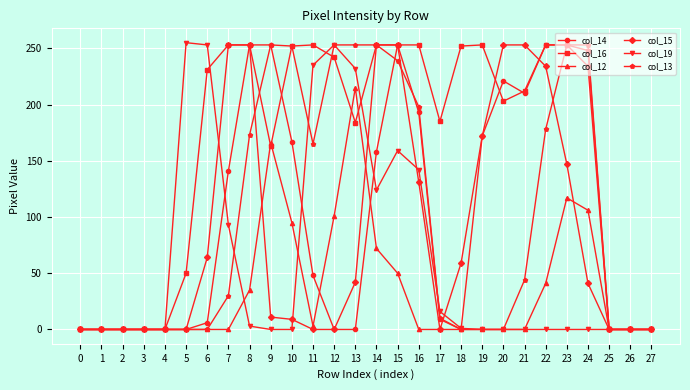

Is this an area chart (filled region under the line)?

No